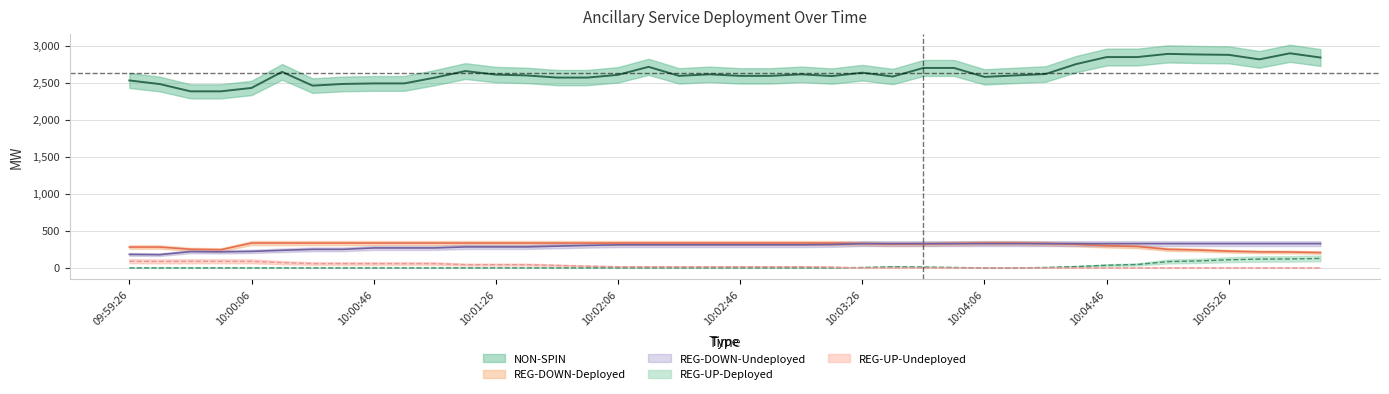

The REG-UP-Undeployed series shows 27 at 10:05:54. True or false?

False